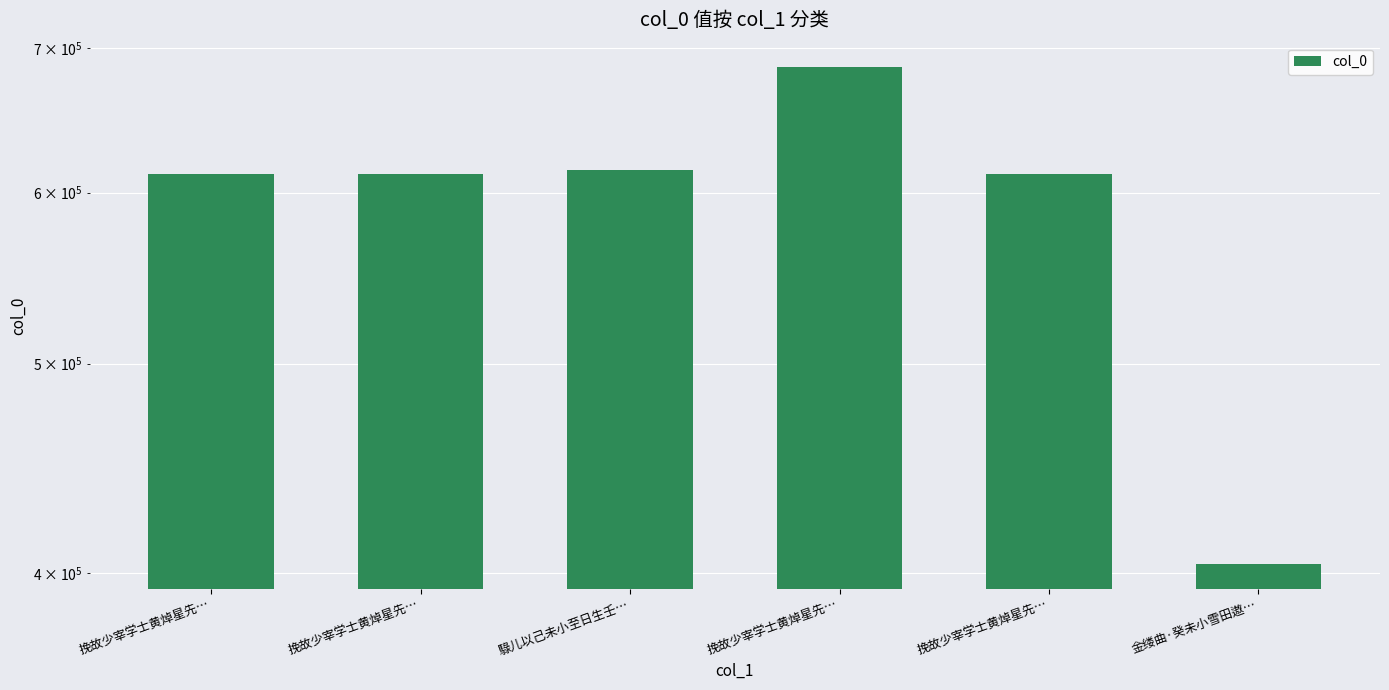

What is the difference between the second highest and second lowest values?

2310